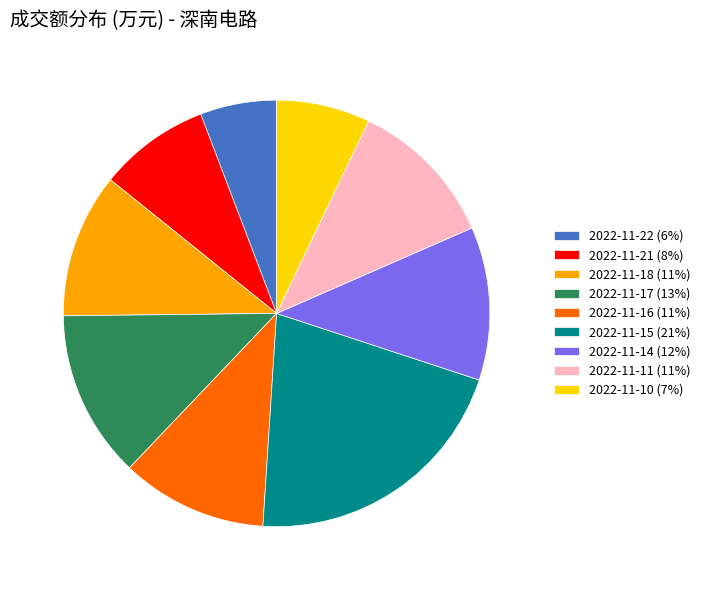

Which has a higher value, 2022-11-16 (11%) or 2022-11-15 (21%)?

2022-11-15 (21%)